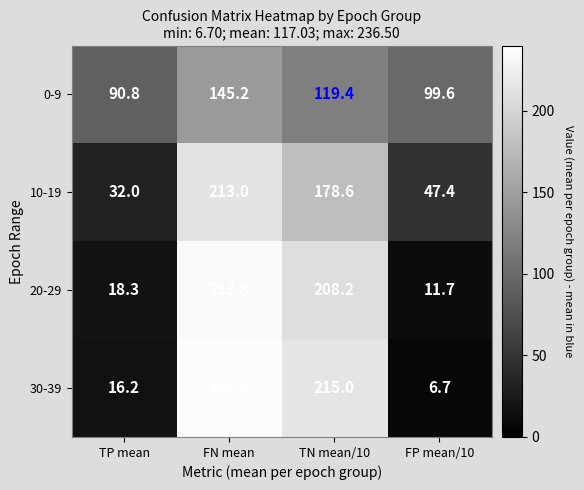

At which category is the sum across all series the highest?

FN mean